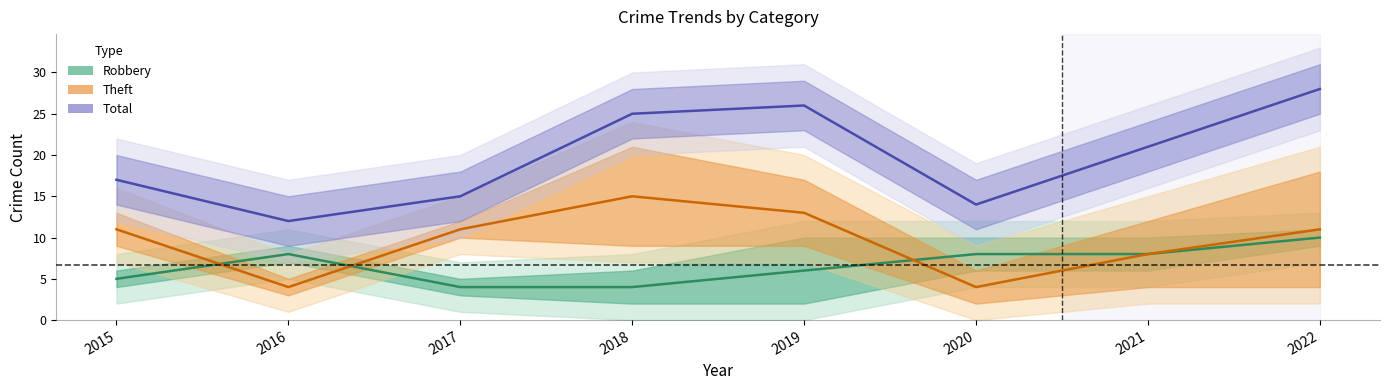

What is the minimum value shown in the chart?

4